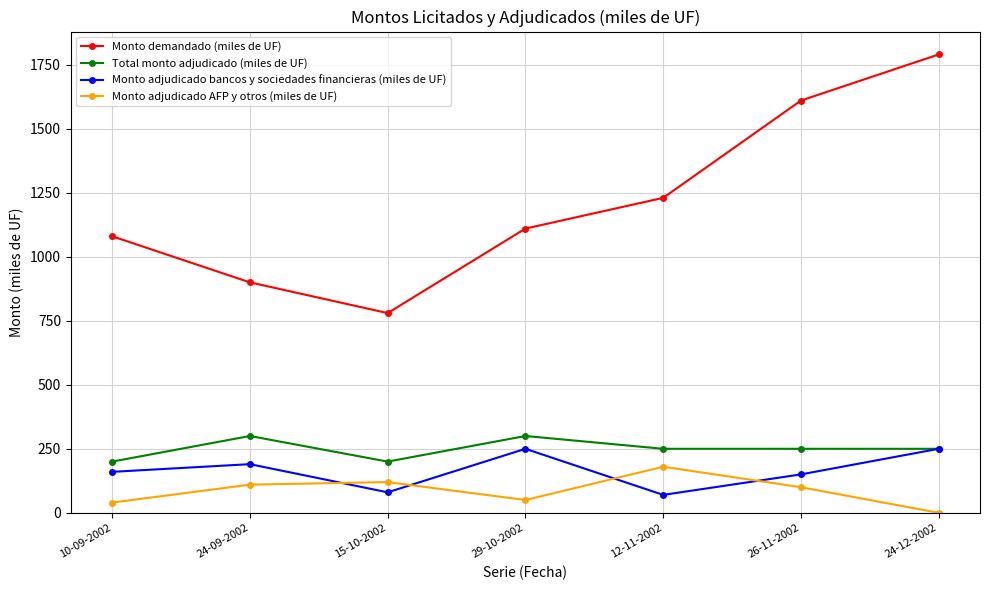

At which label is Monto demandado (miles de UF) closest to 1285?

12-11-2002